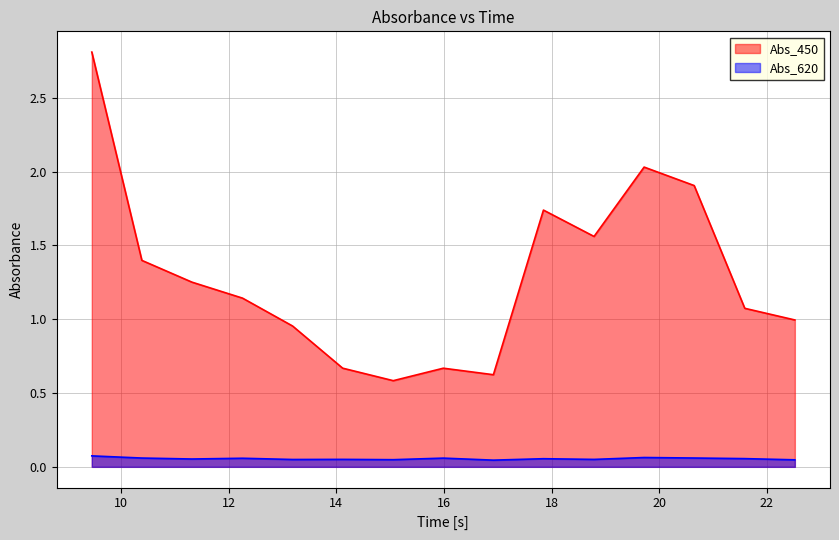

Rank the series by their average value, from highest to lowest.

Abs_450, Abs_620